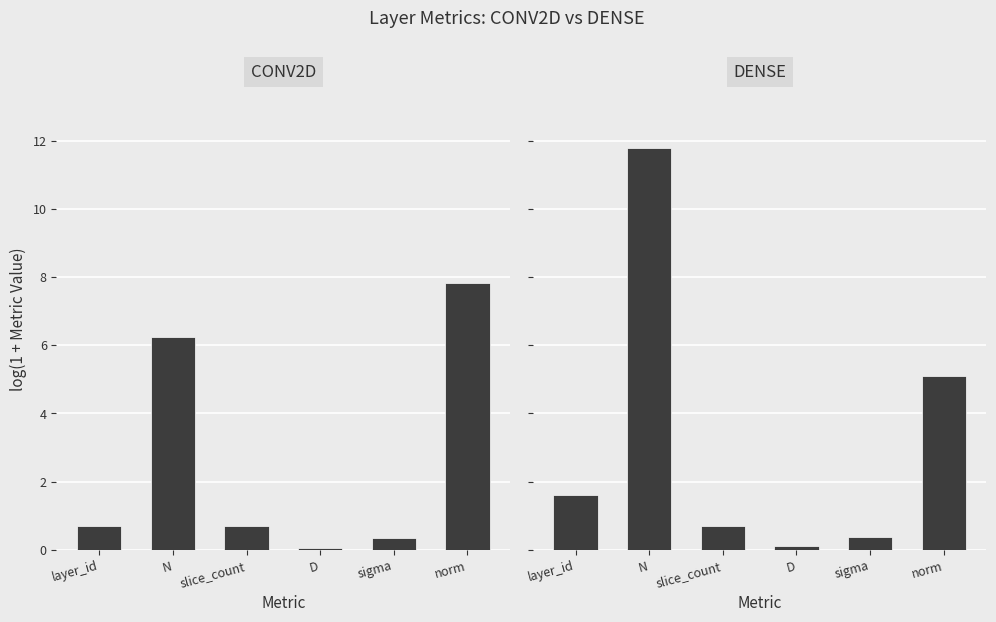

What is the minimum value shown in the chart?

0.1